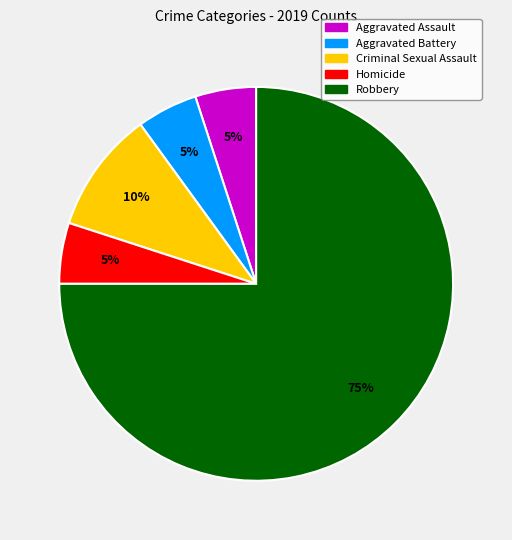

What percentage is the Aggravated Battery slice, to the nearest percent?

5%